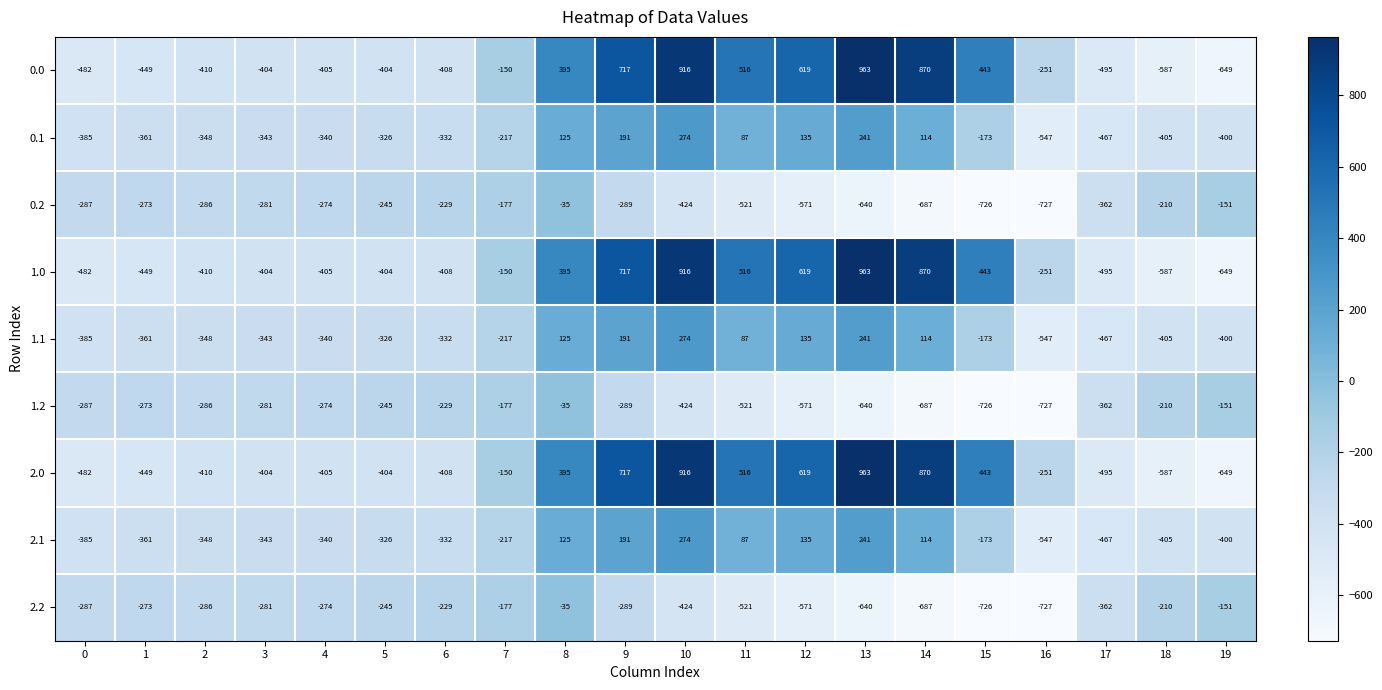

What is the spread (max minus min) of values at 10?

1340